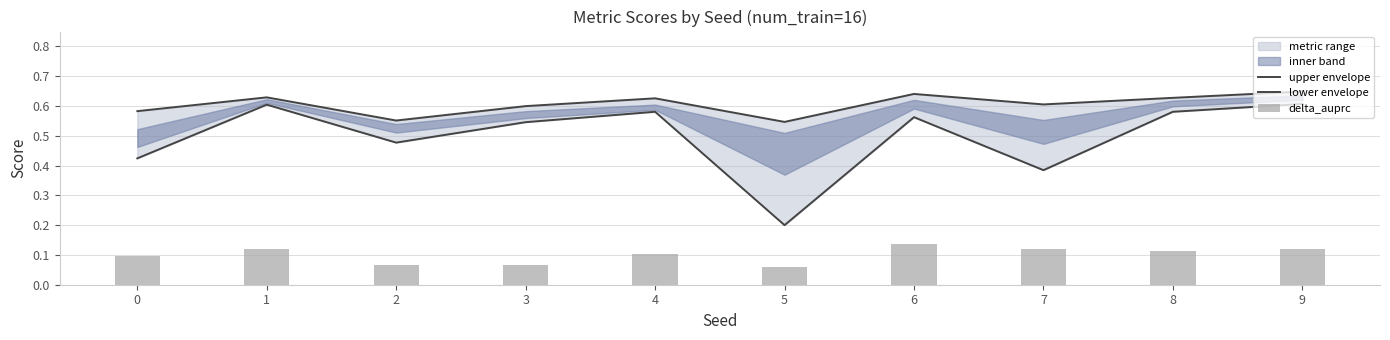

Reading left to right, extract all data points from this chart.

upper envelope: 0.6	0.6	0.6	0.6	0.6	0.5	0.6	0.6	0.6	0.6
lower envelope: 0.4	0.6	0.5	0.5	0.6	0.2	0.6	0.4	0.6	0.6
delta_auprc: 0.1	0.1	0.1	0.1	0.1	0.1	0.1	0.1	0.1	0.1